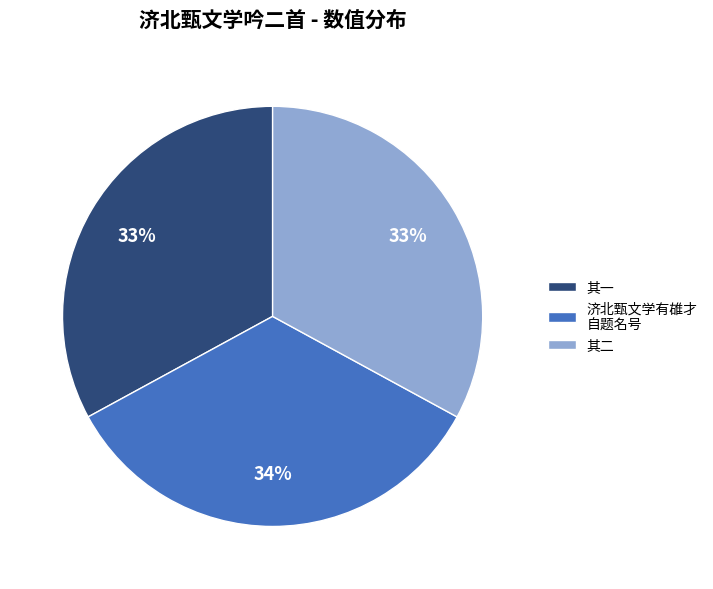

True or false: 其二 accounts for 22% of the total.

False